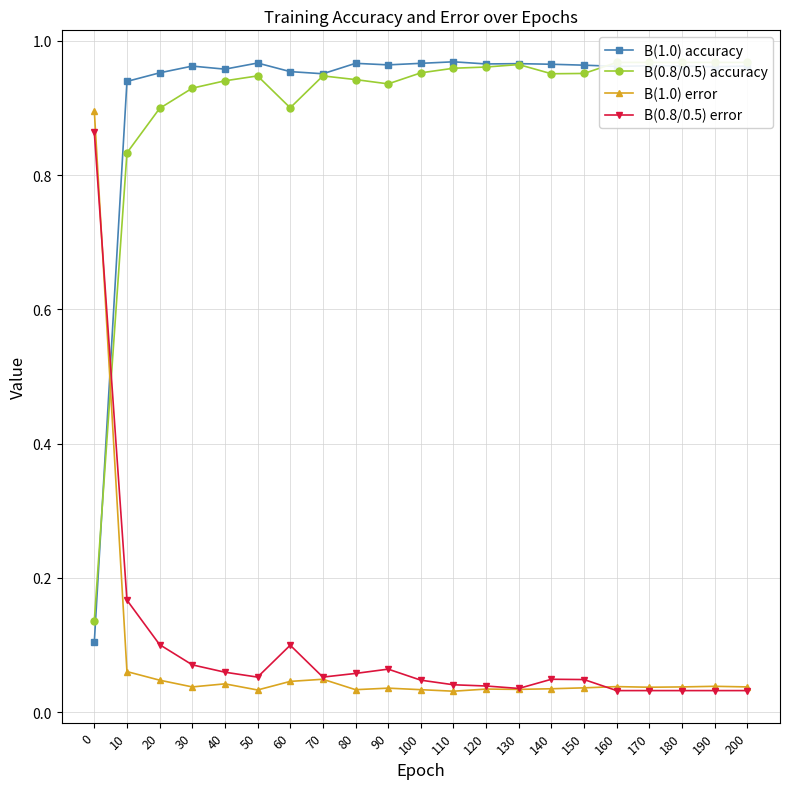

Is this an area chart (filled region under the line)?

No